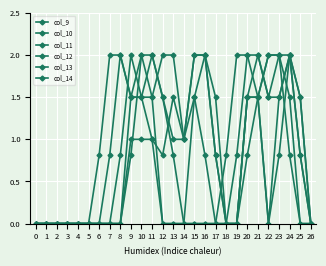

Where is the first local minimum for col_11?

12